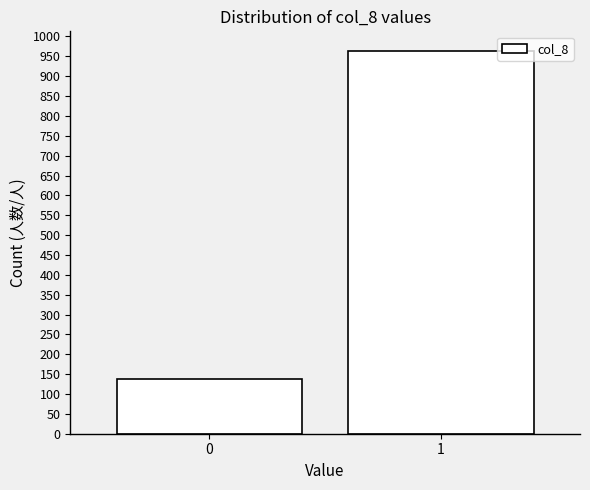

Reading left to right, extract all data points from this chart.

138	963